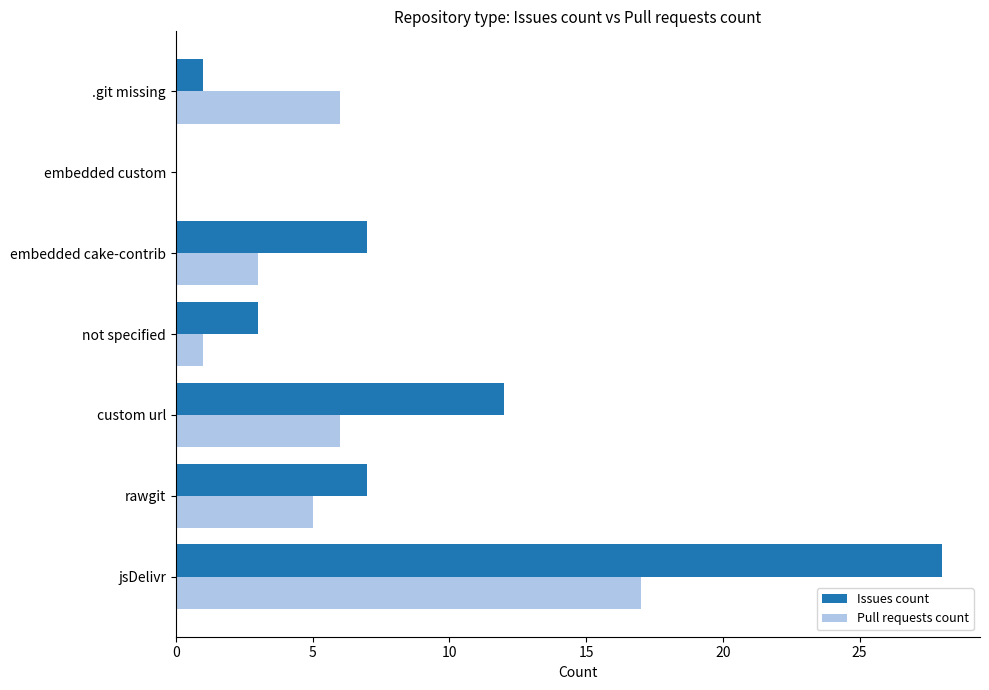

The value of Pull requests count at not specified is 1. True or false?

True